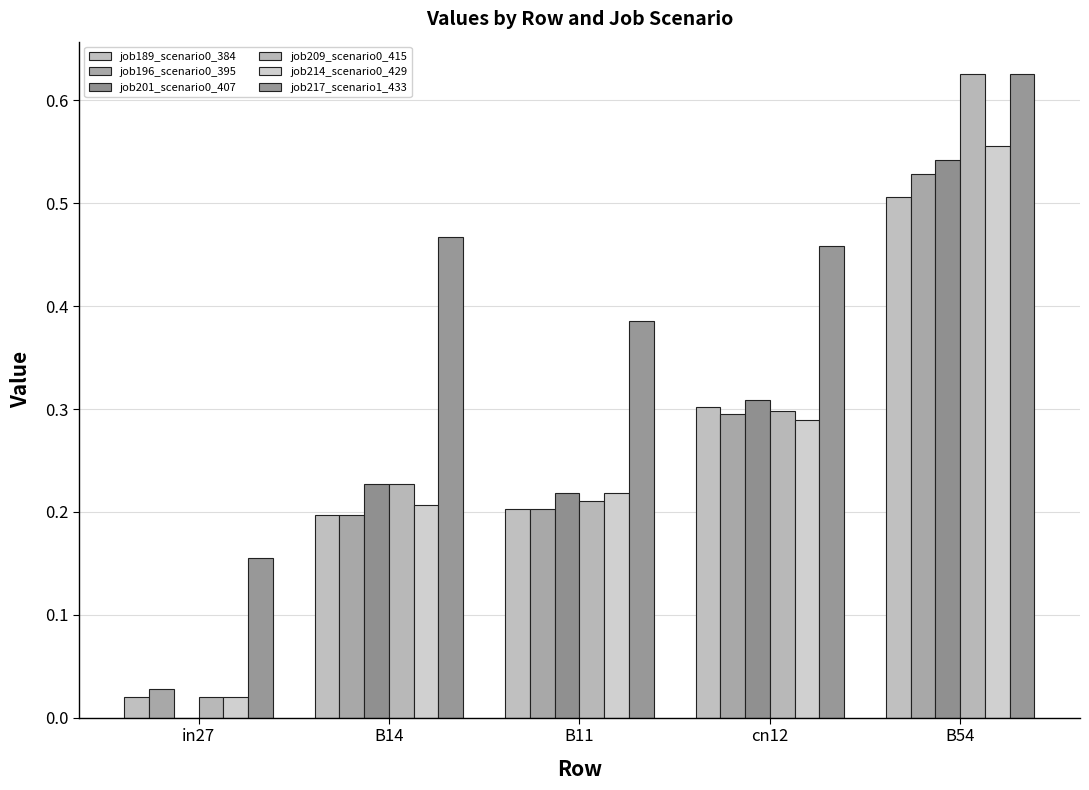

At how many categories does at least one series exceed 0?

5